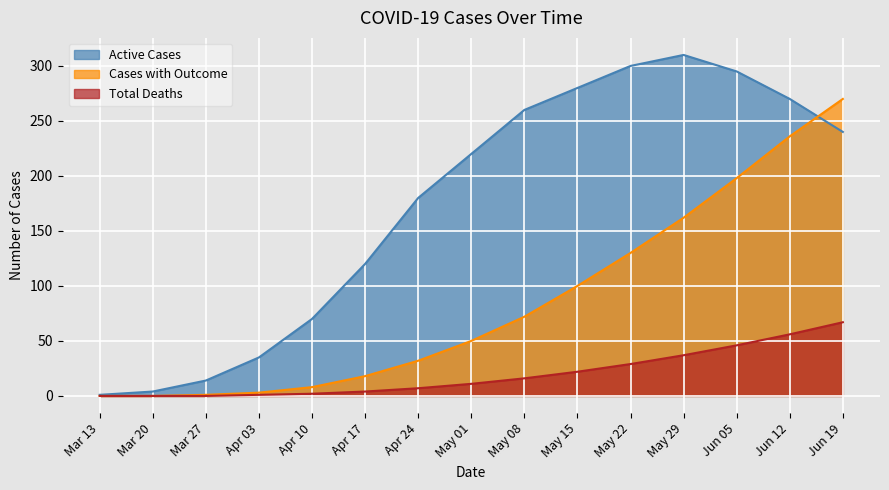

How many lines are shown in the chart?

3